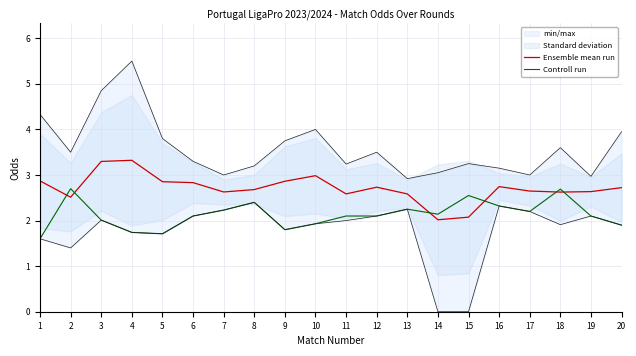

What is the difference between the maximum and minimum values in the Ensemble mean run series?

1.3